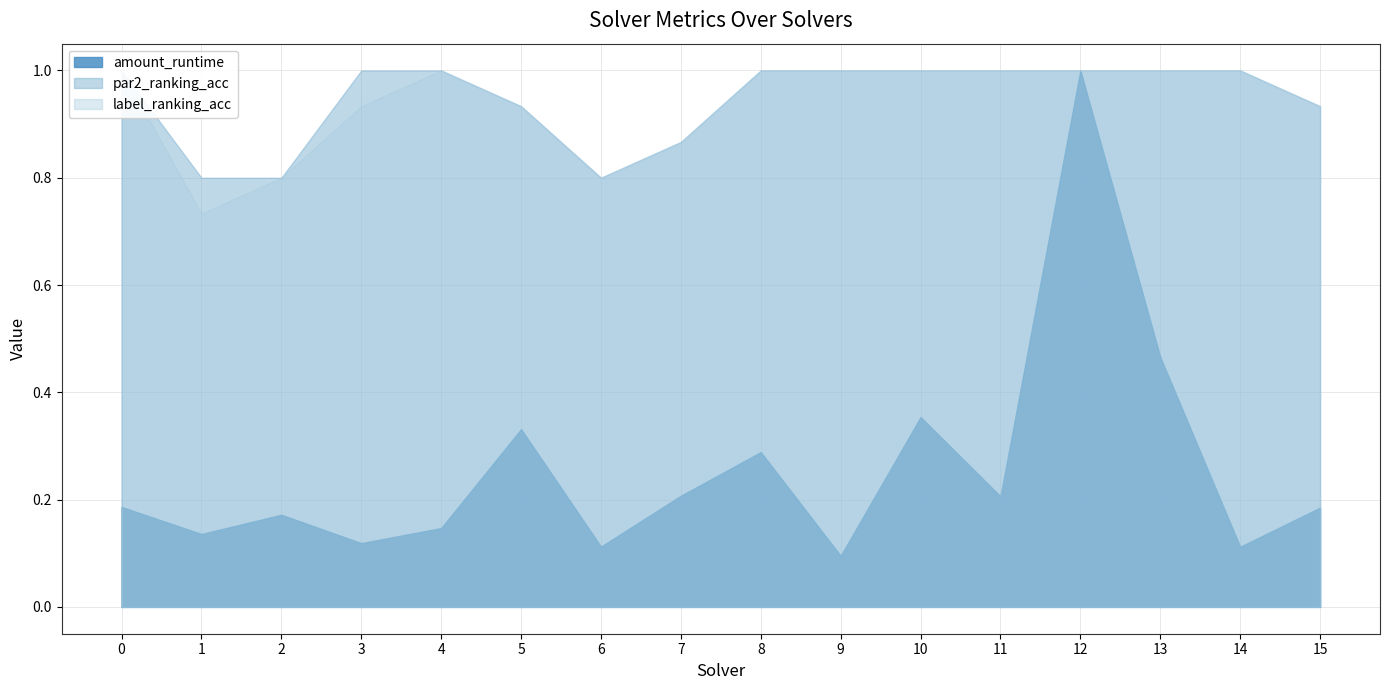

What is the difference between the maximum and minimum values in the label_ranking_acc series?

0.3